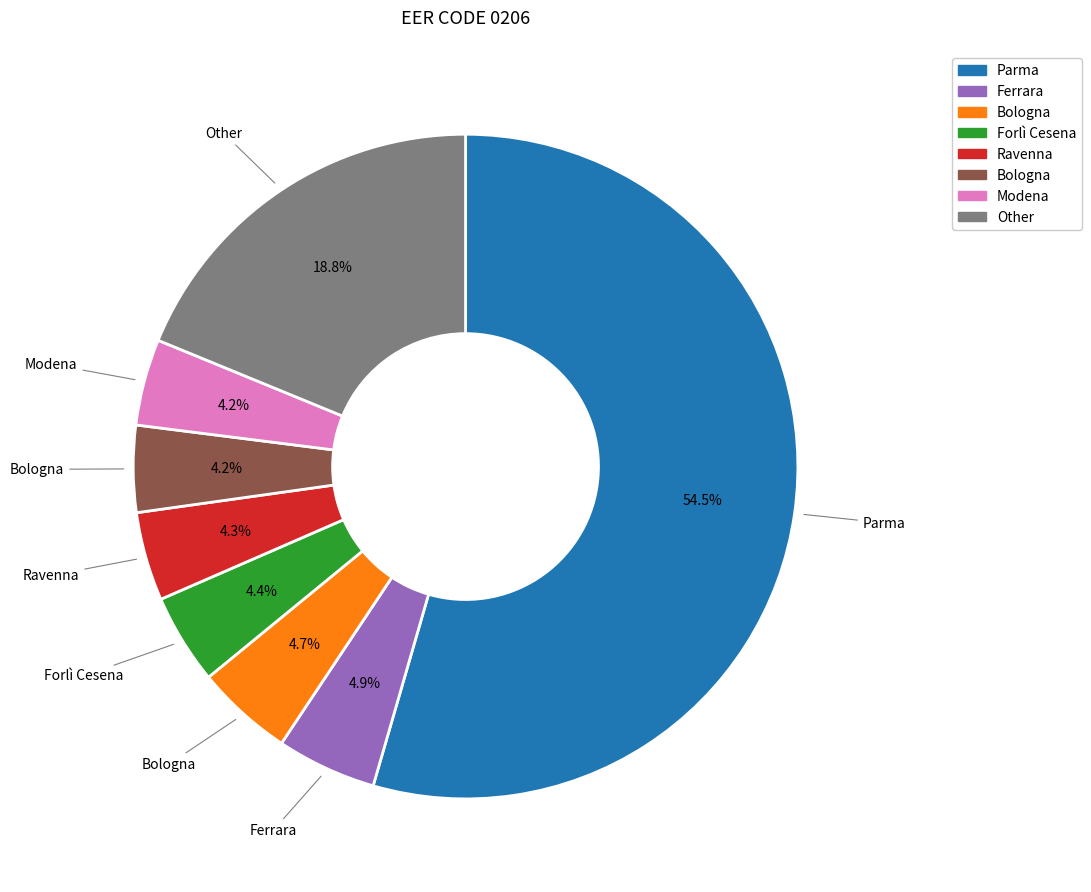

Is there any slice that represents more than half of the pie?

Yes